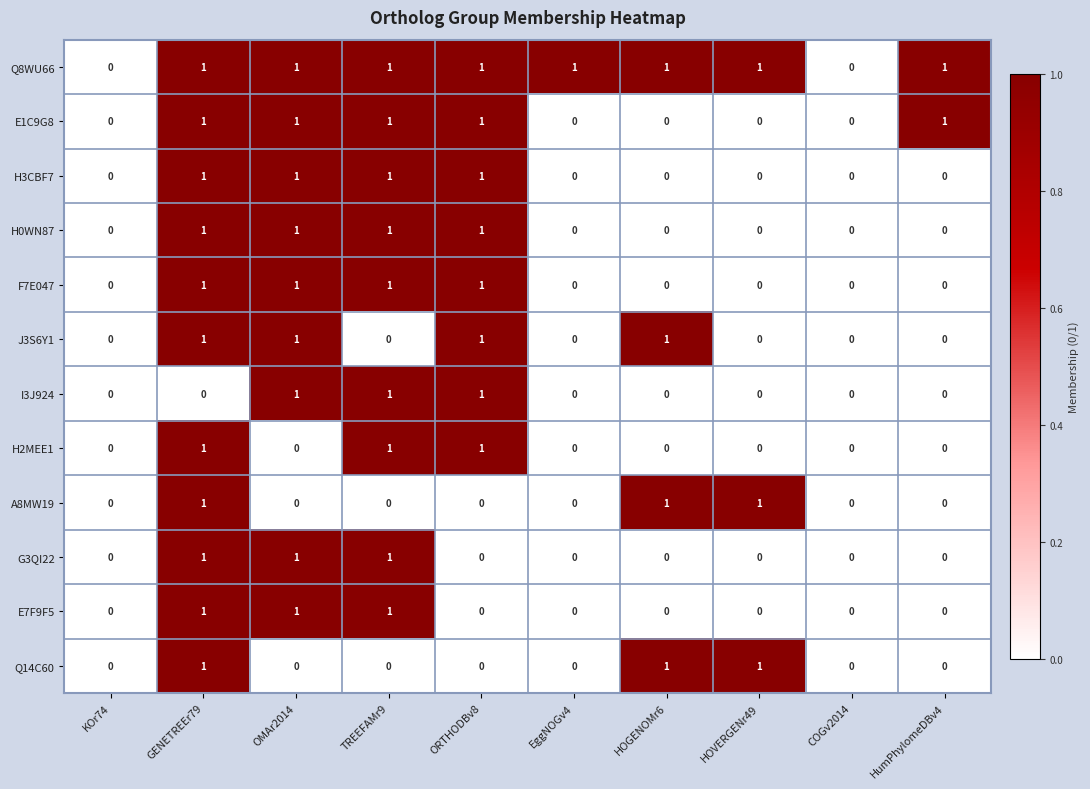

The value of H0WN87 at COGv2014 is 0. True or false?

True